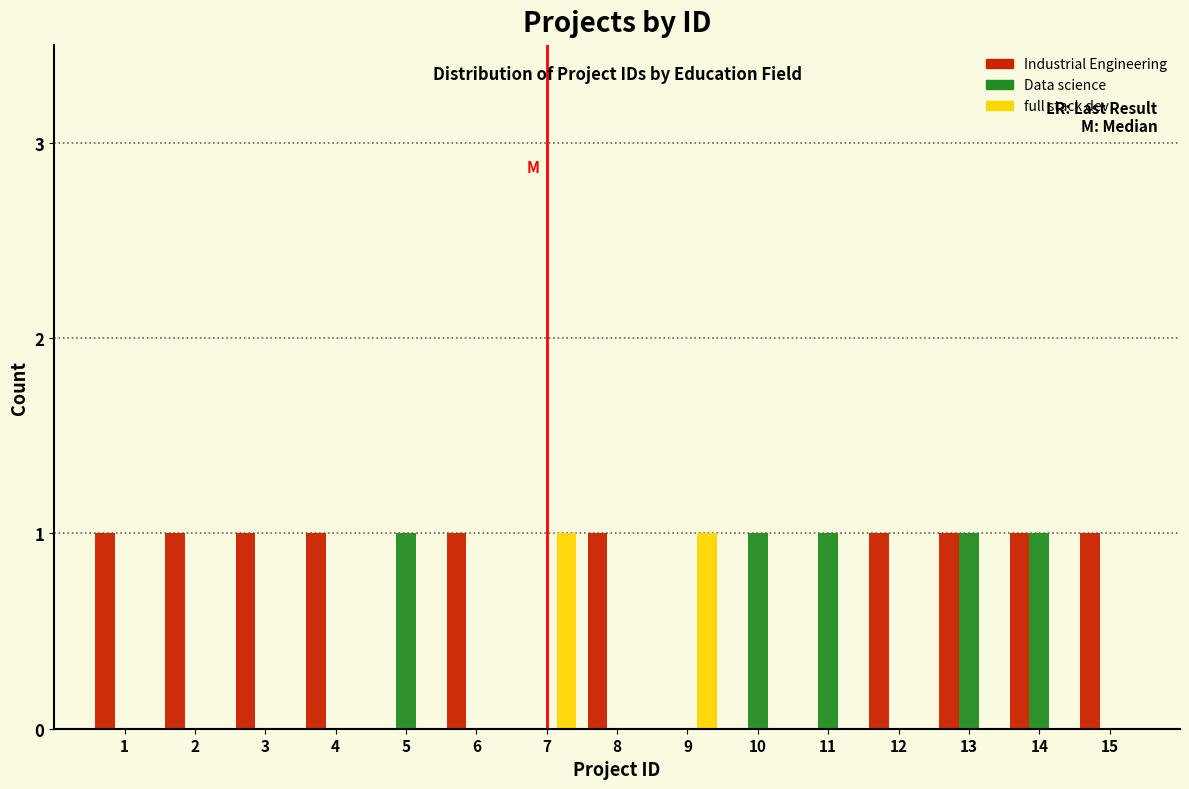

Which series has the largest total across all categories?

Industrial Engineering